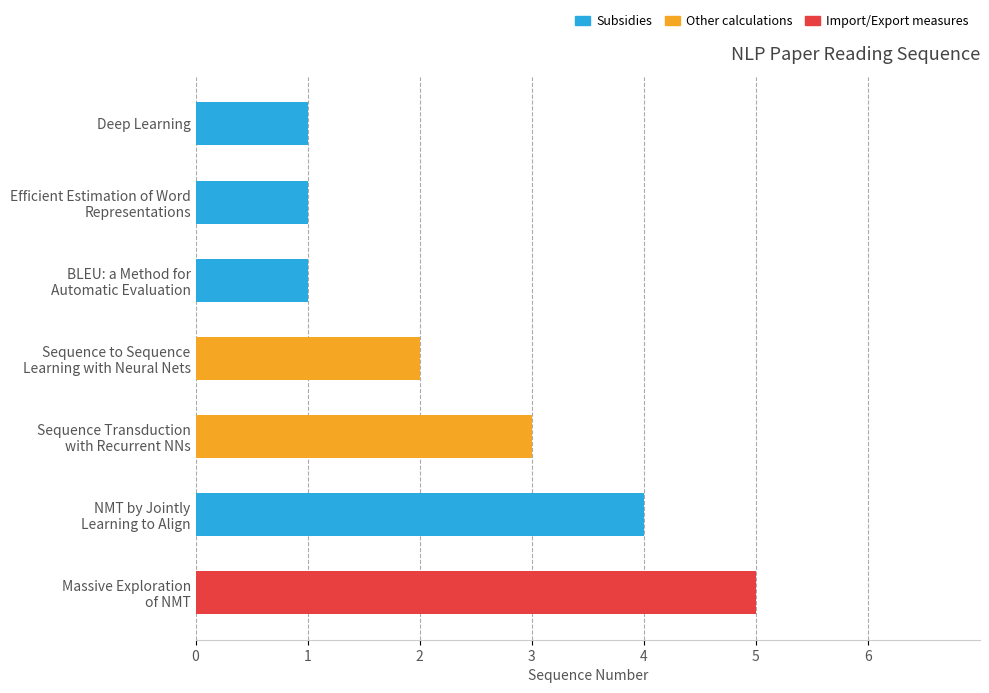

How many values are below 2?

3